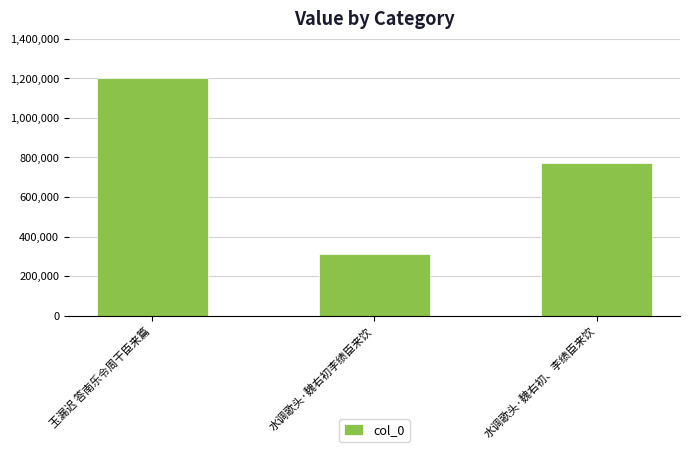

Does the chart contain stacked bars?

No